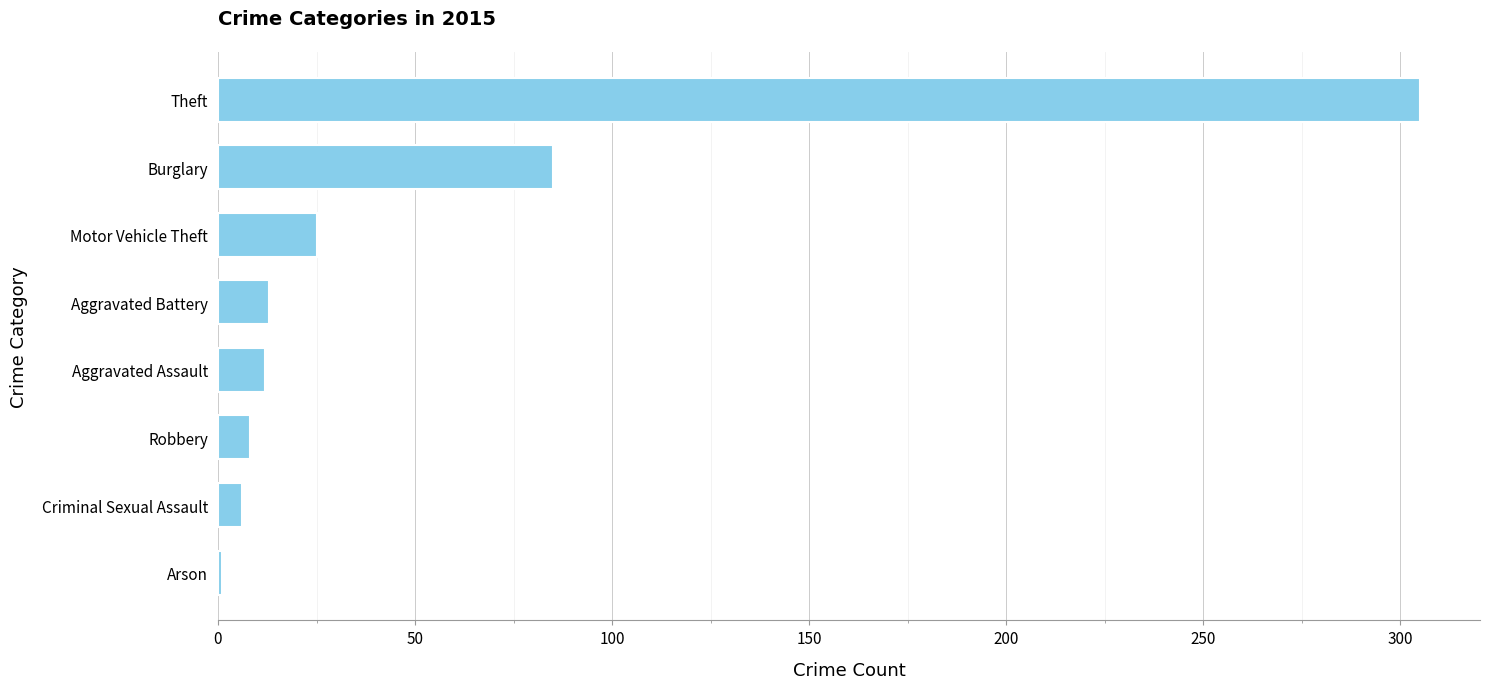

Read the value at Theft.

305